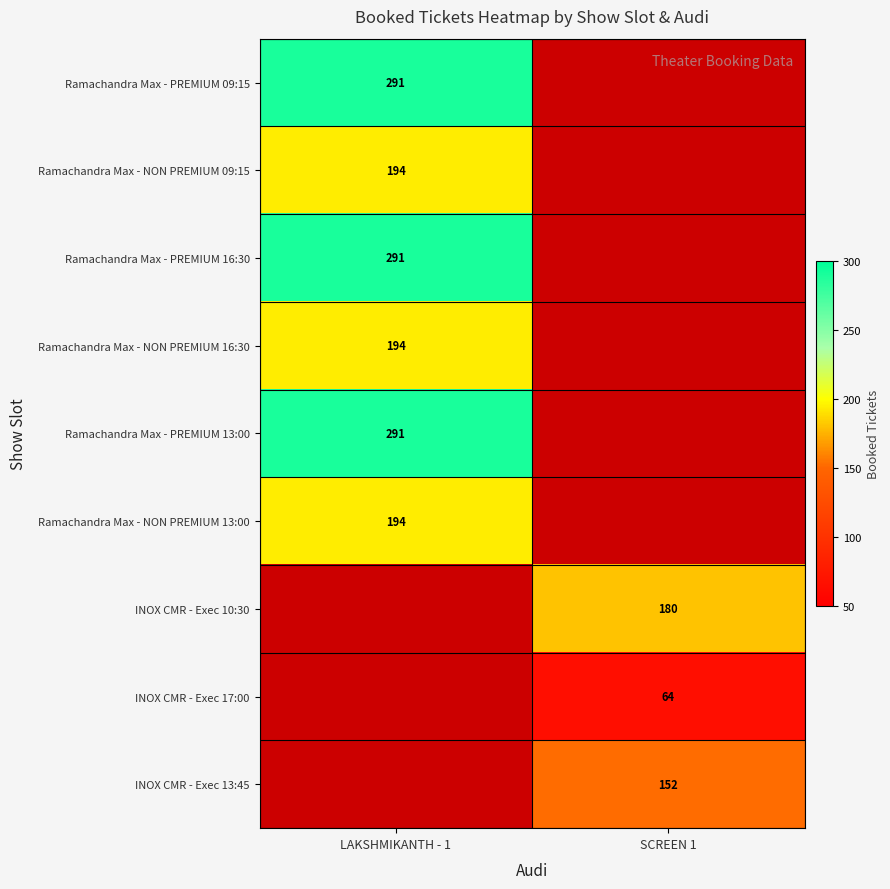

Which has a higher value, LAKSHMIKANTH - 1 or SCREEN 1?

LAKSHMIKANTH - 1